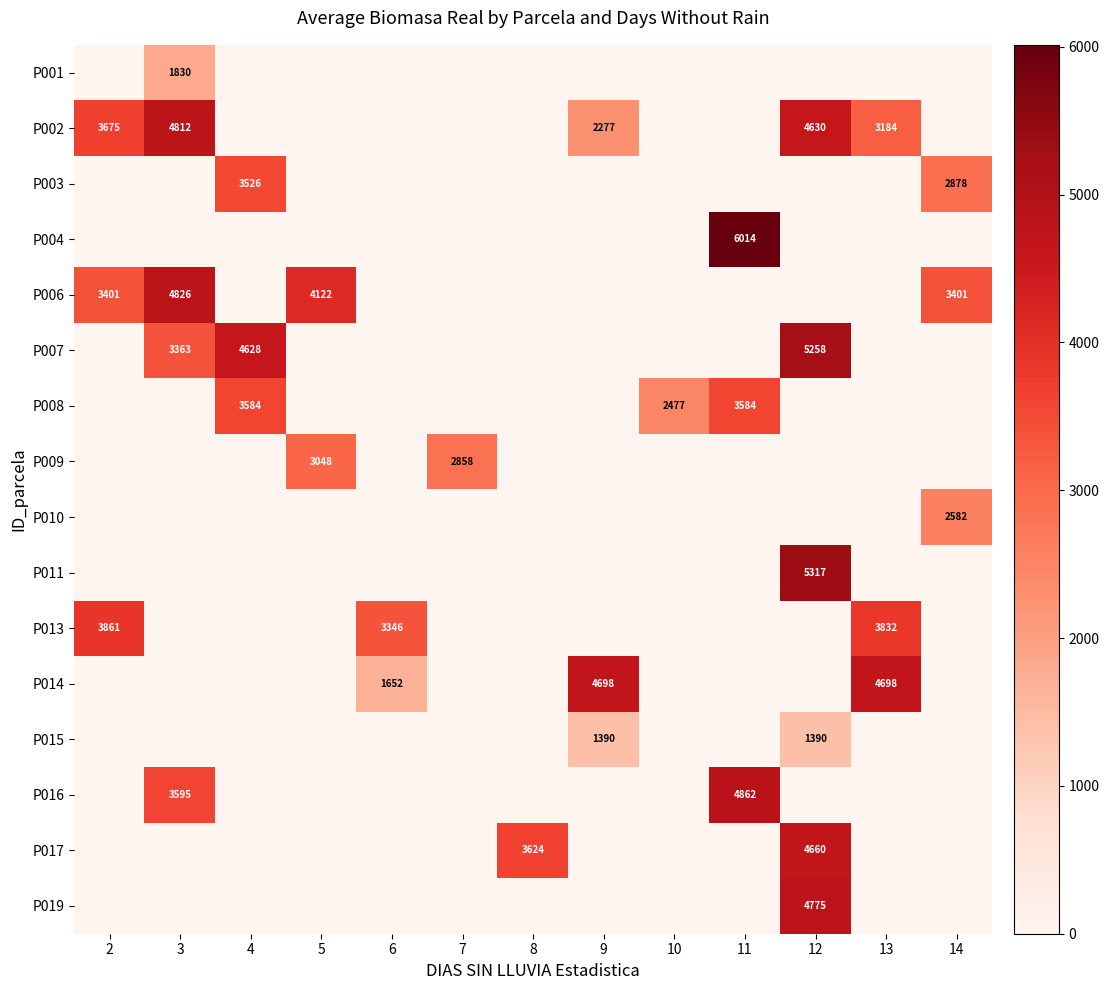

What is the difference between the P014 values at 13 and 6?

3046